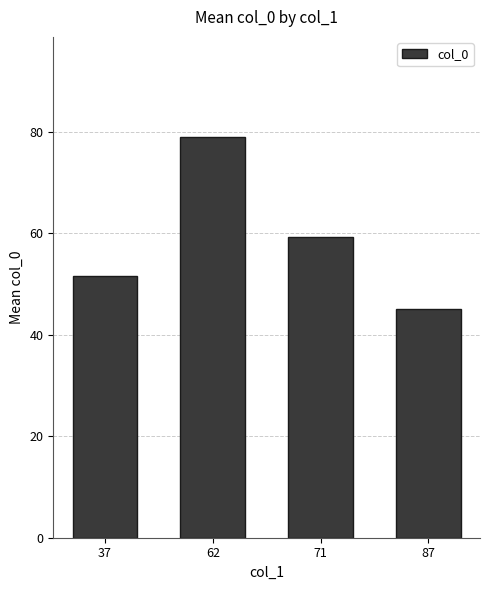

What is the difference between the maximum and minimum values?

33.9